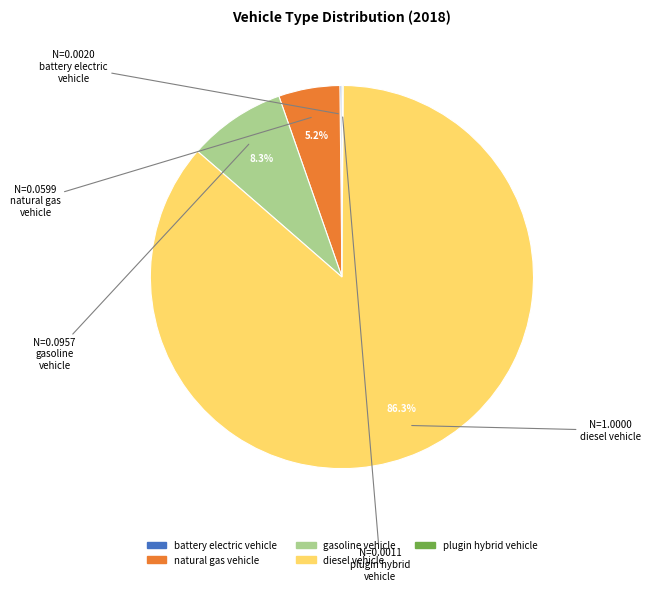

What is the largest slice in the pie chart?

diesel vehicle